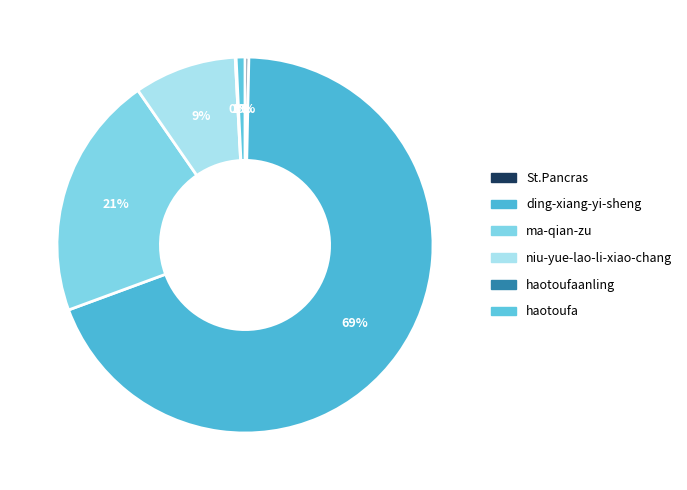

Which slice is the smallest?

haotoufaanling